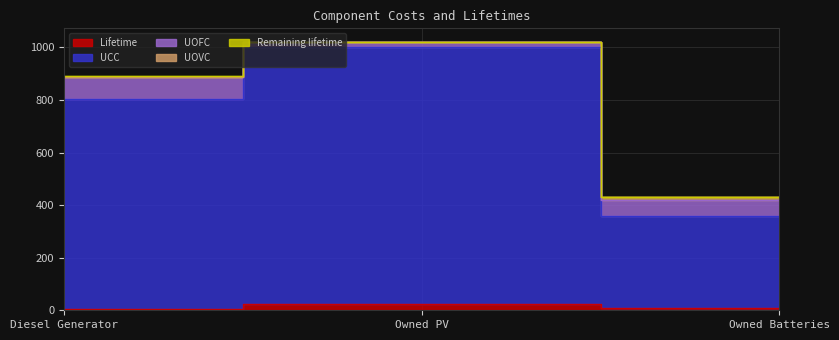

Which series has the largest range (max minus min)?

UCC